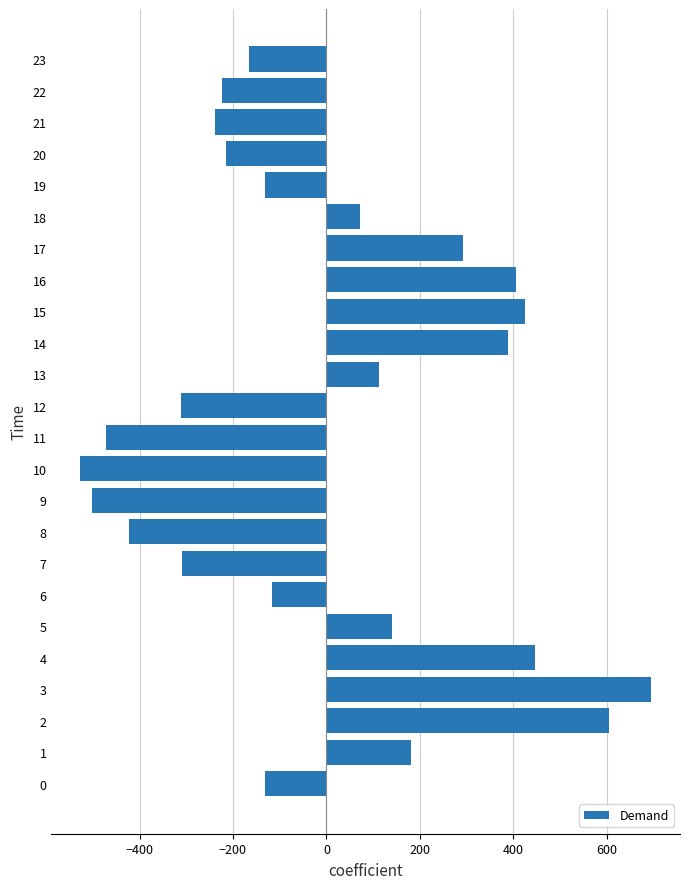

How many negative values are there?

13